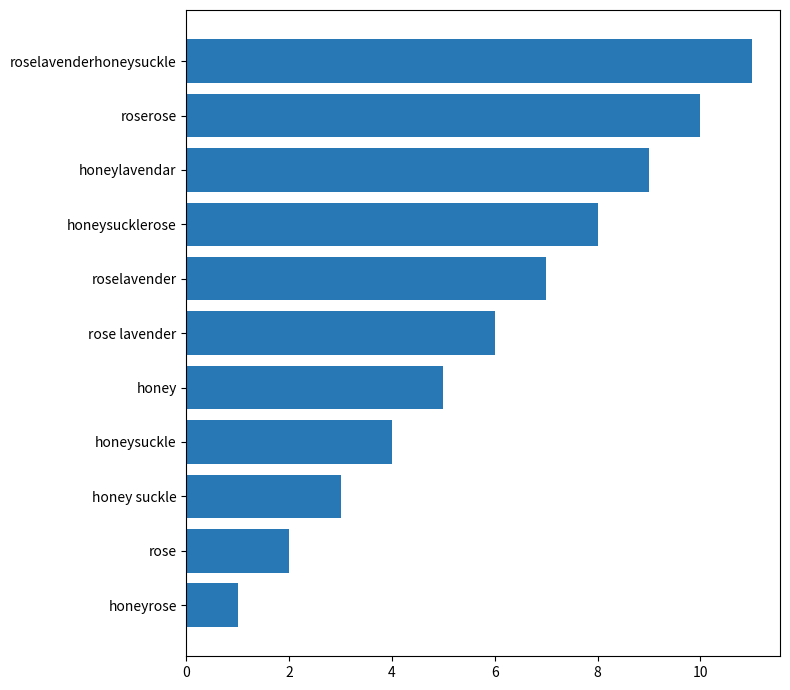

What is the greatest value displayed?

11